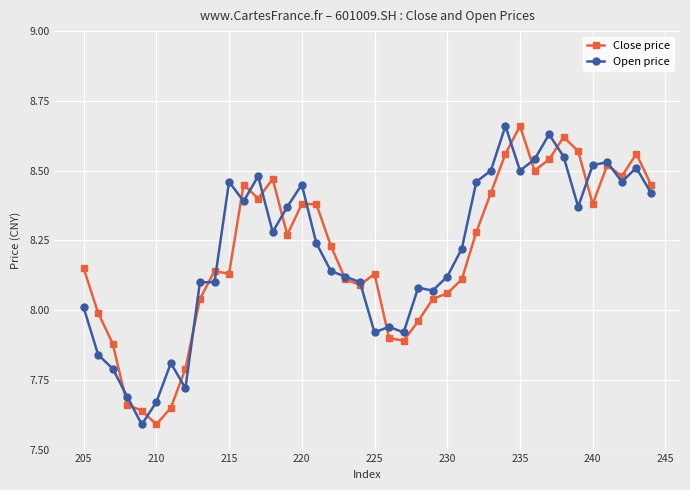

Which series has the widest spread of values?

Close price